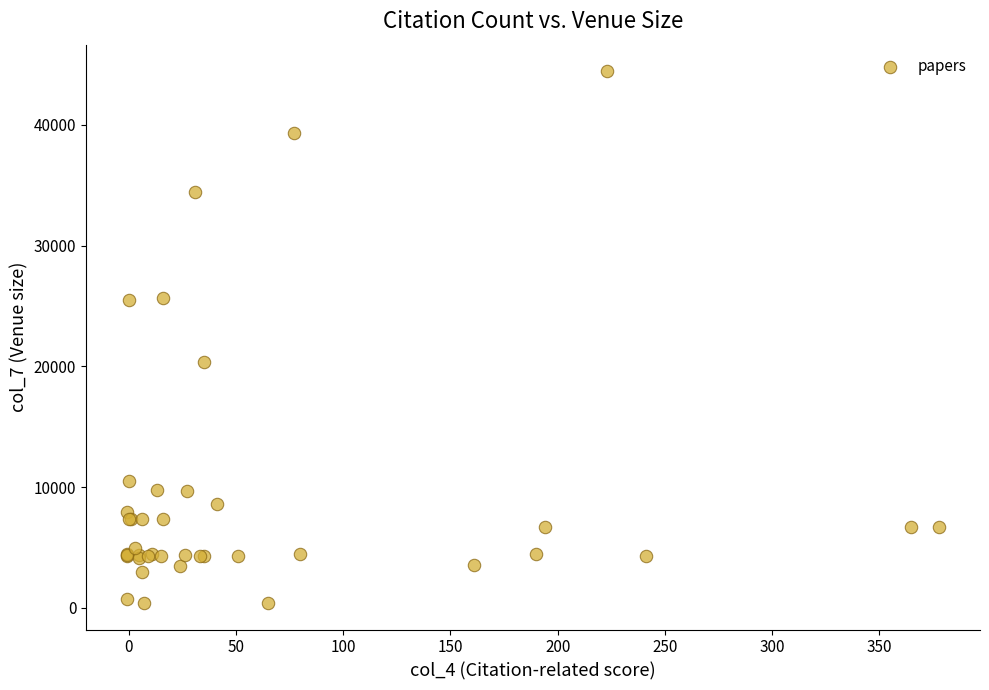

What Y value in the scatter plot is closest to 22429?

20402